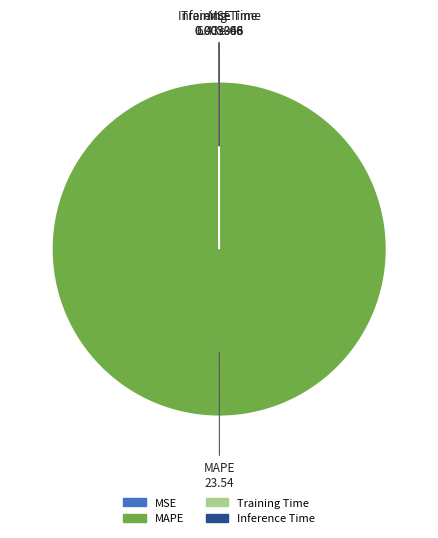

Is there any slice that represents more than half of the pie?

Yes